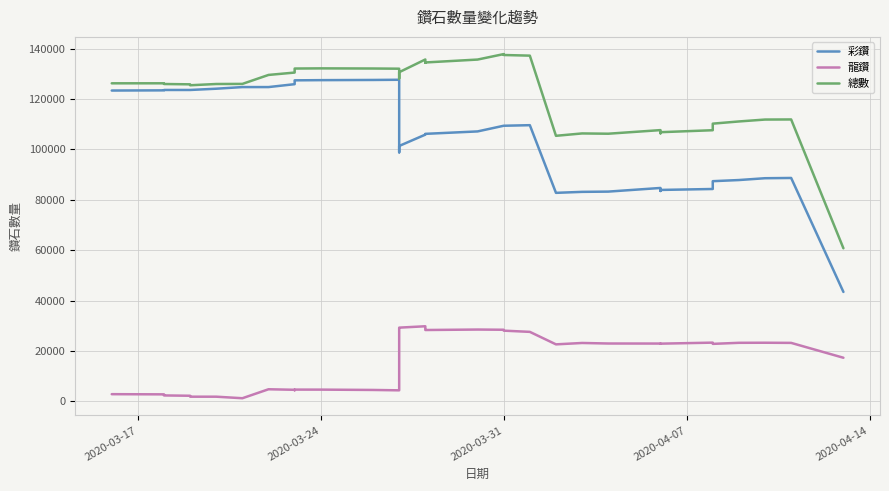

True or false: 彩鑽 and 龍鑽 intersect in this chart.

False